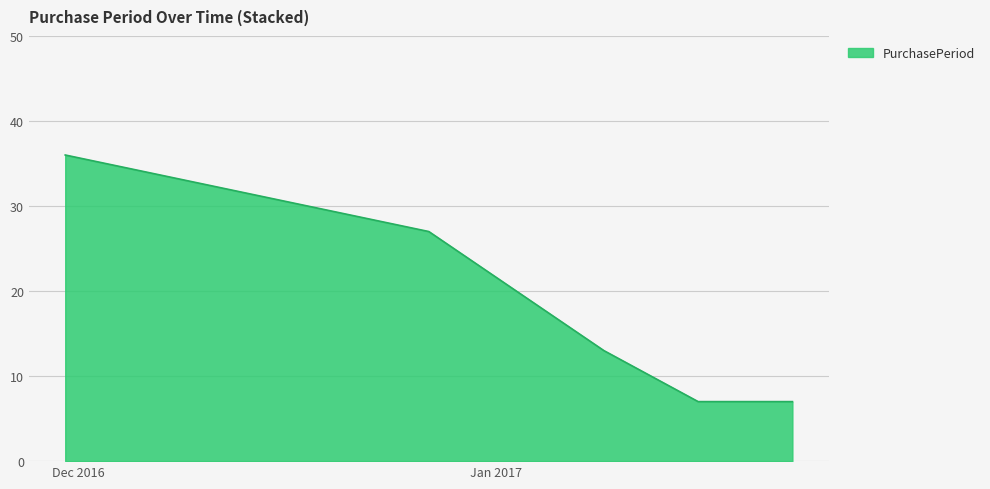

True or false: the data has more than 0 interior local peaks.

False